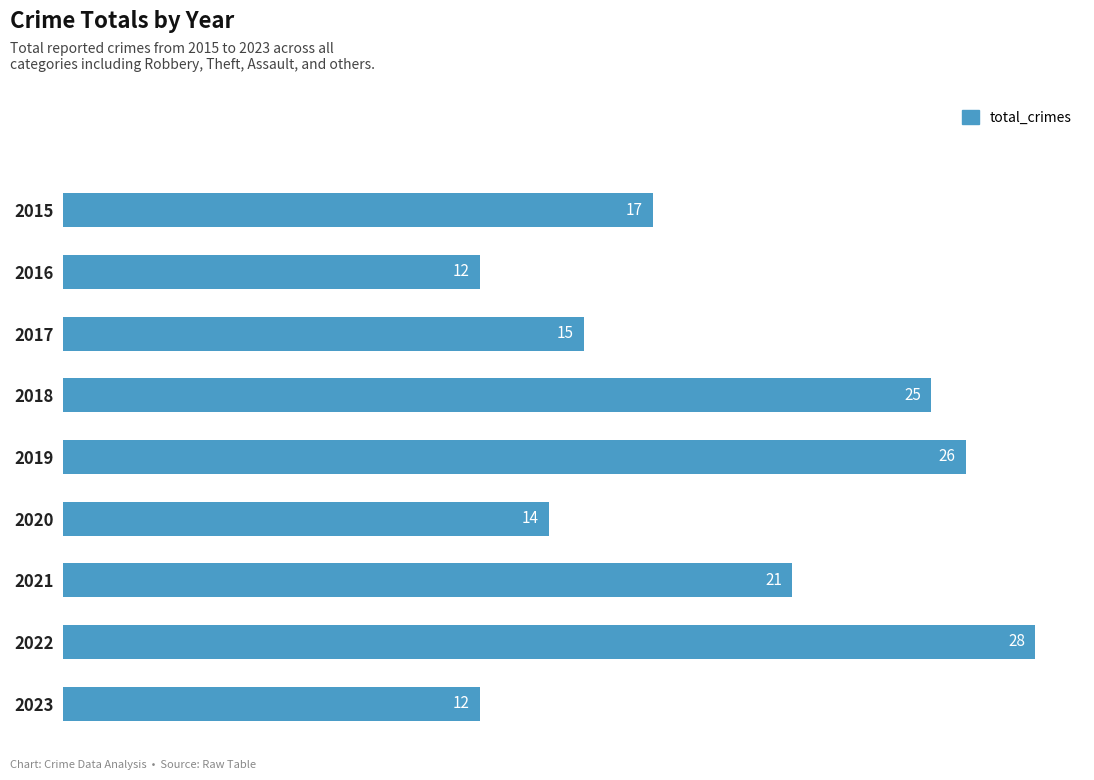

What is the value of the 5th bar from the top?

26